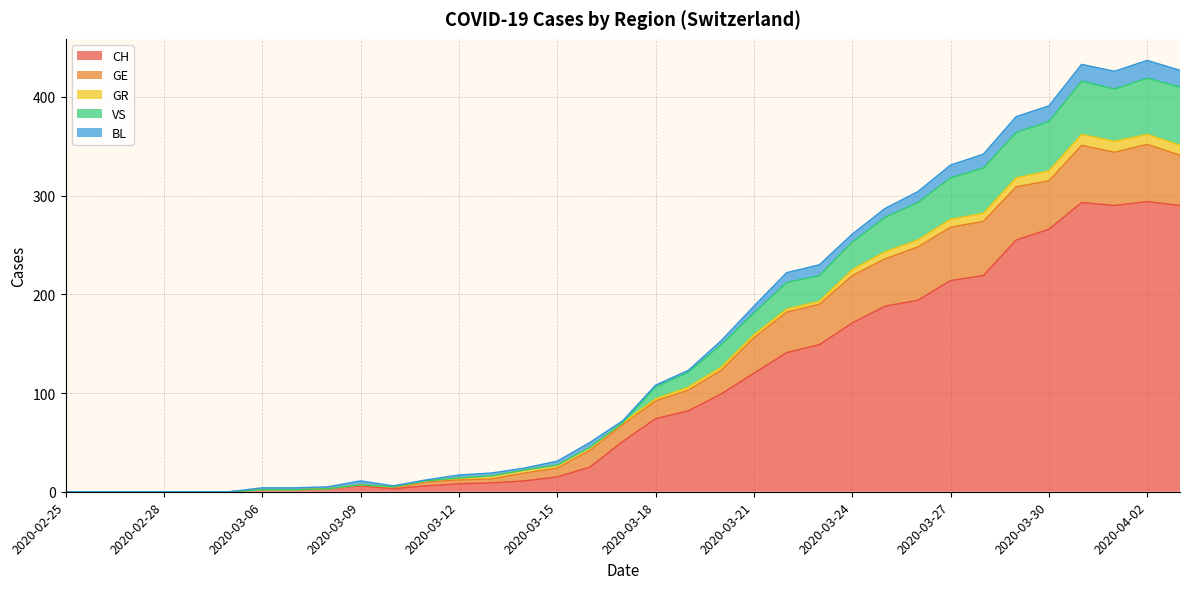

Where do GE and VS first cross each other?

2020-03-29 and 2020-03-30